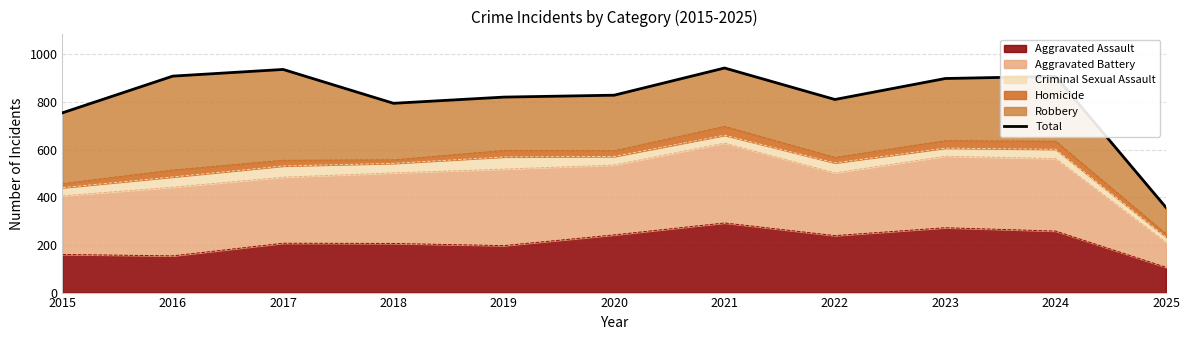

True or false: there are more than 1 points higher than both neighbors.

True